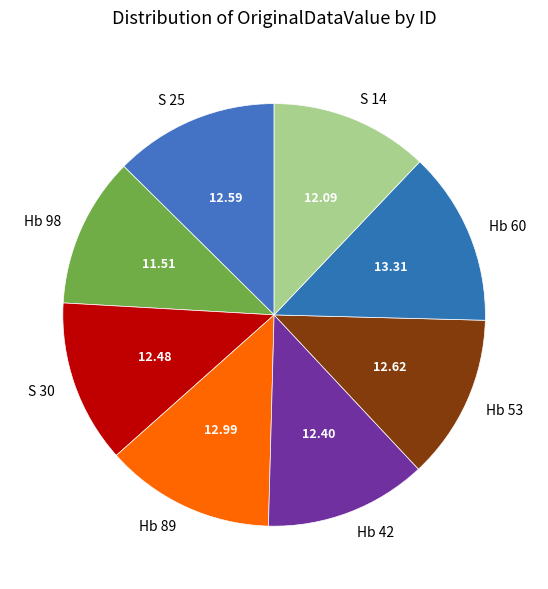

True or false: S 30 accounts for 26% of the total.

False